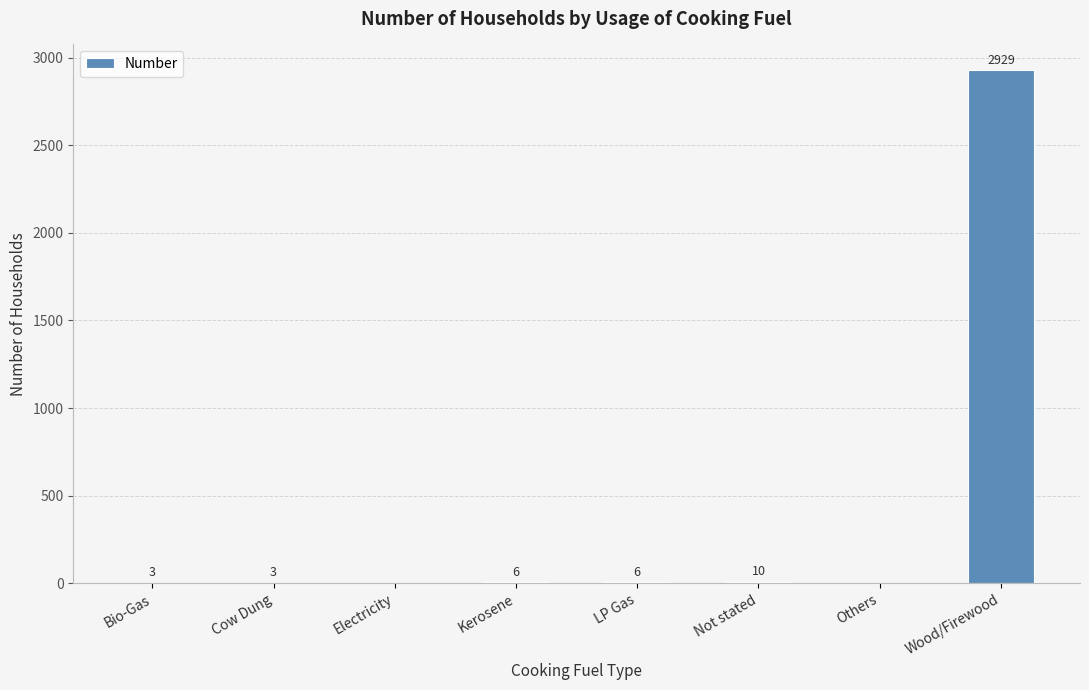

What is the change in value from Electricity to LP Gas?

+6